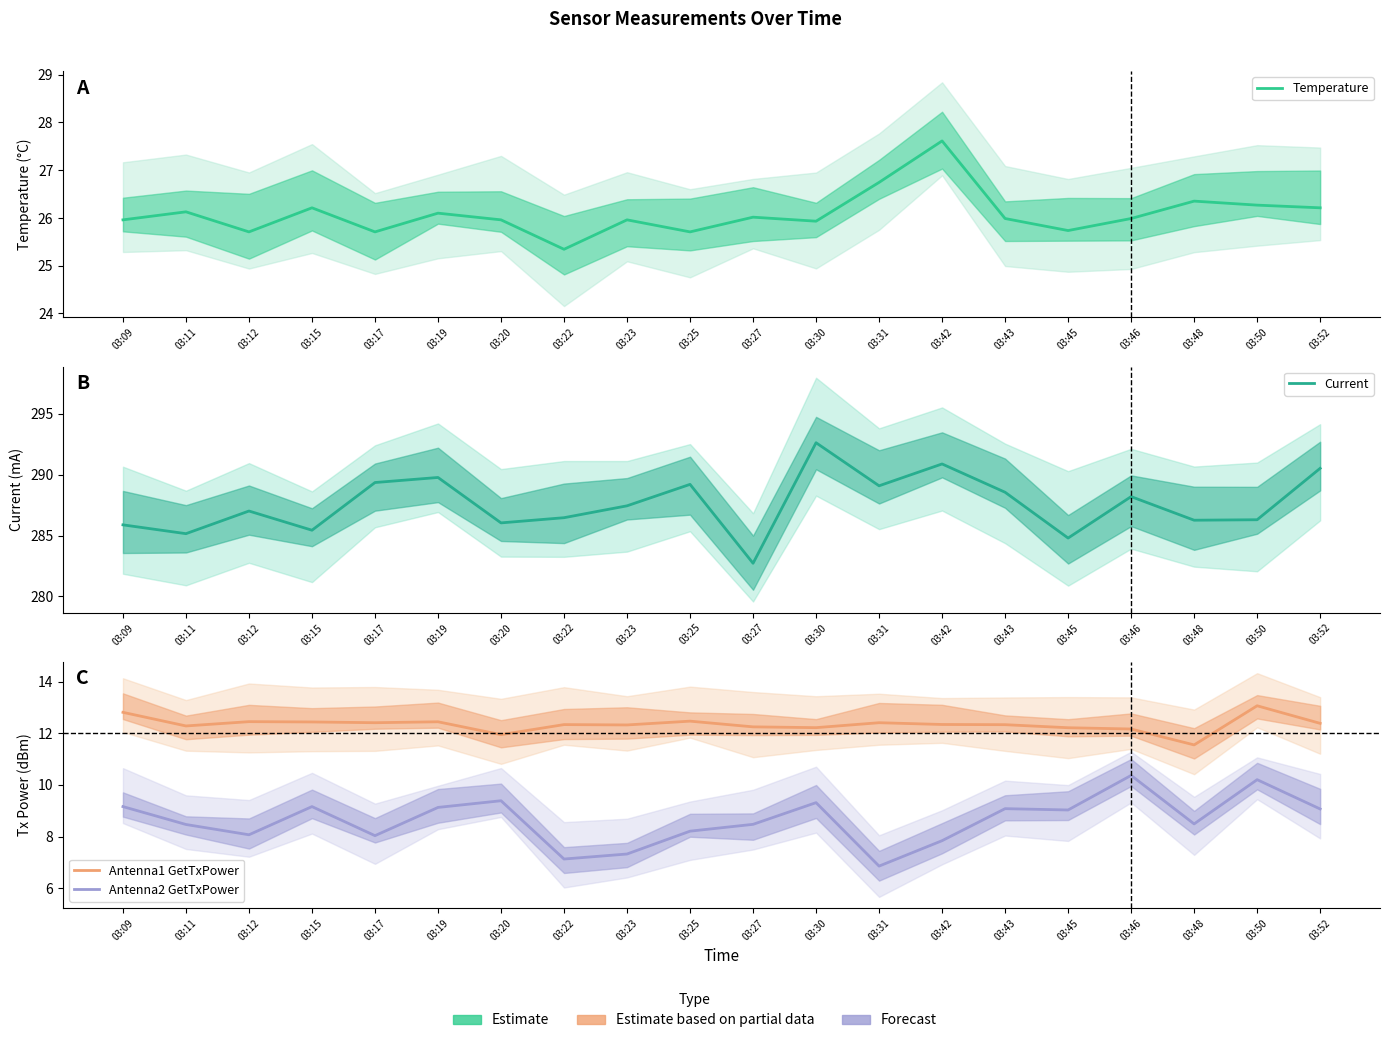

What is the difference between the maximum and minimum values in the Temperature series?

2.3